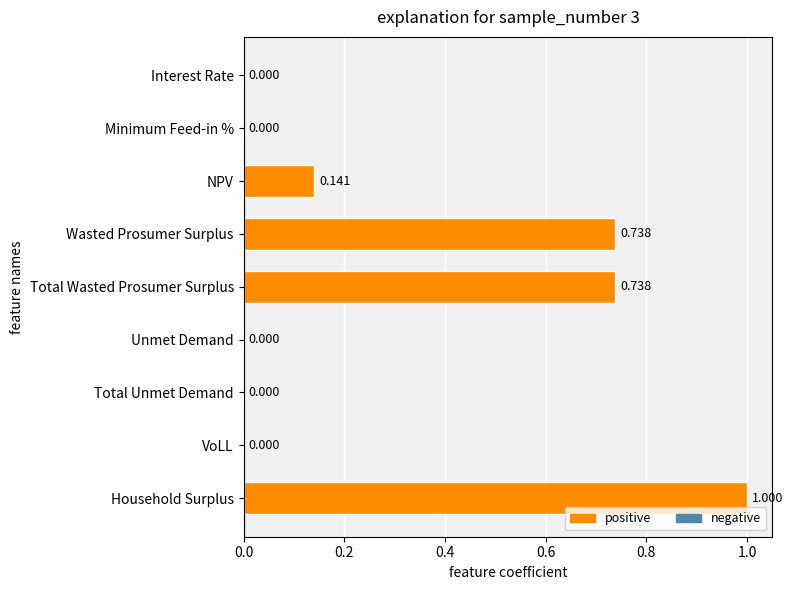

Which label corresponds to the largest value in the chart?

Household Surplus